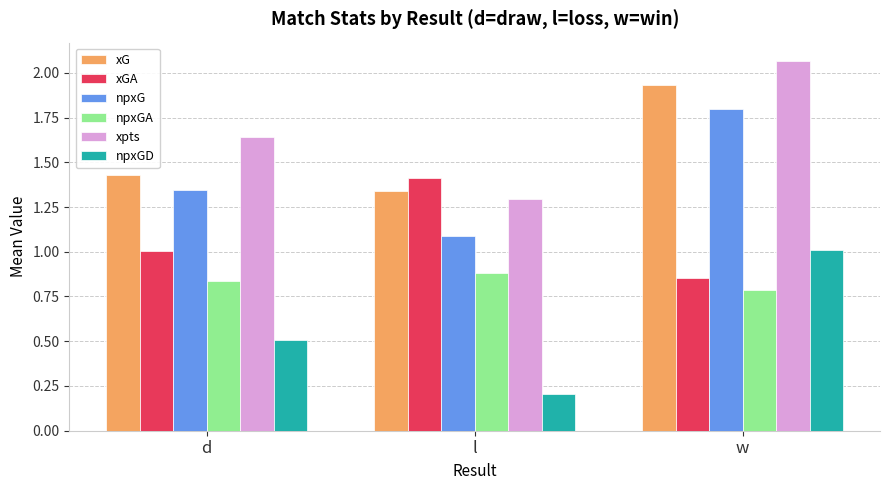

Is it true that xG equals 0.5 at l?

False